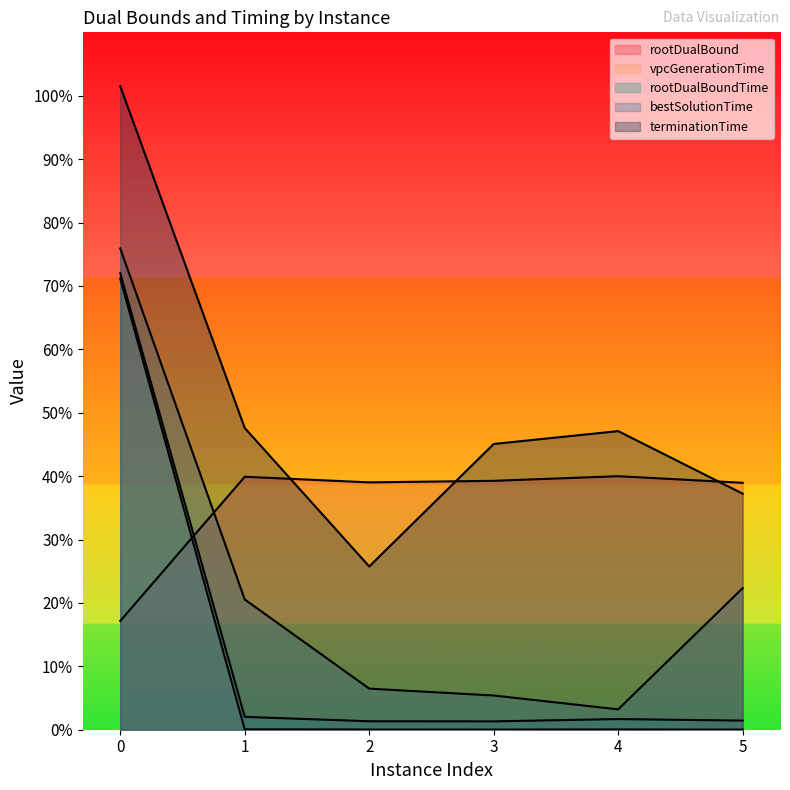

Reading left to right, transcribe all the data shown in this chart.

rootDualBound: 17.2	39.9	39.0	39.3	40.0	38.9
vpcGenerationTime: 71.2	0.1	0.0	0.0	0.0	0.0
rootDualBoundTime: 72.0	2.0	1.3	1.3	1.7	1.4
bestSolutionTime: 75.9	20.5	6.5	5.4	3.2	22.3
terminationTime: 101.5	47.6	25.8	45.1	47.1	37.2